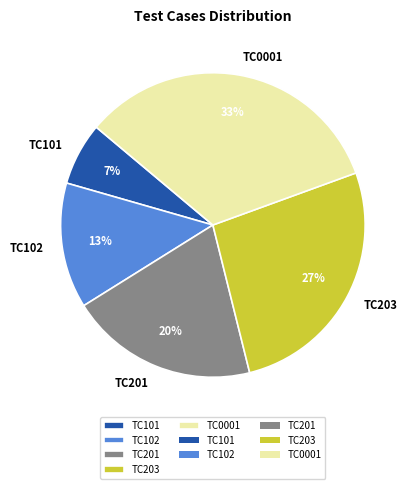

Is the sum of TC0001 and TC201 greater than half?

Yes